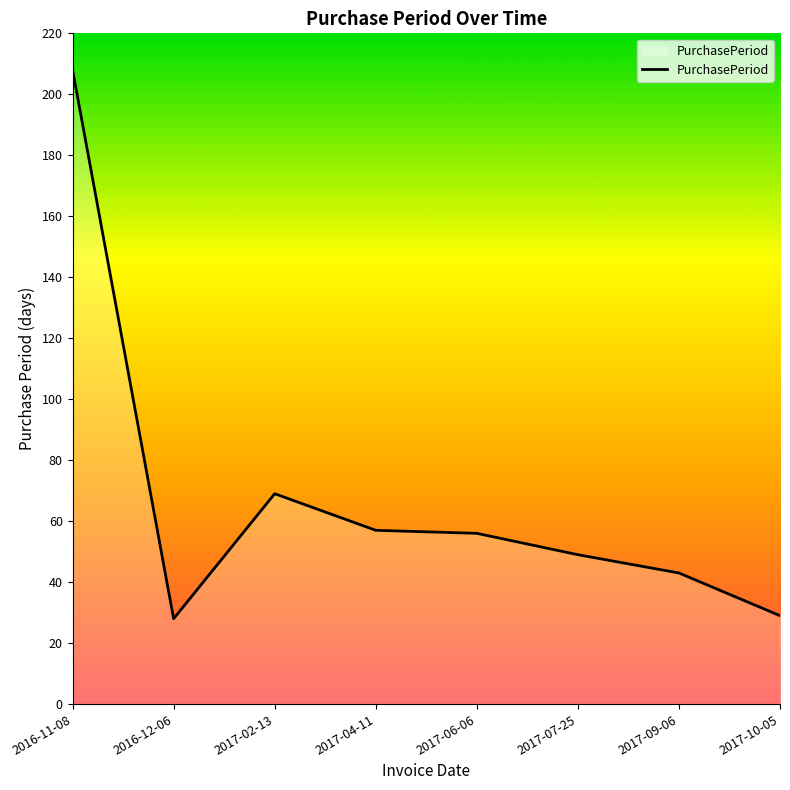

True or false: the data shows 29 at 2017-10-05.

True